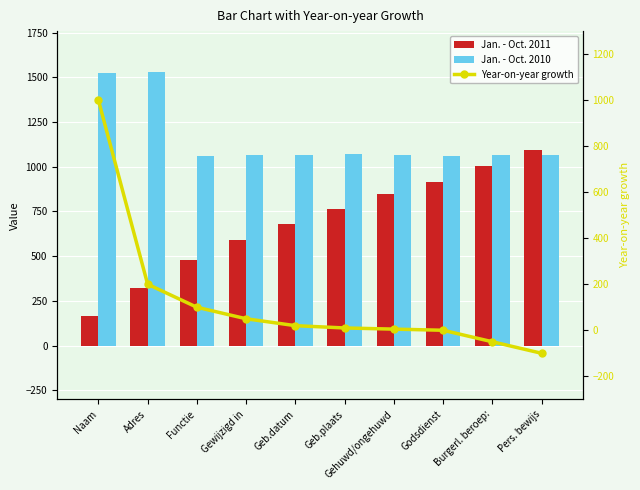

At which category does the chart reach its minimum across all series?

Pers. bewijs